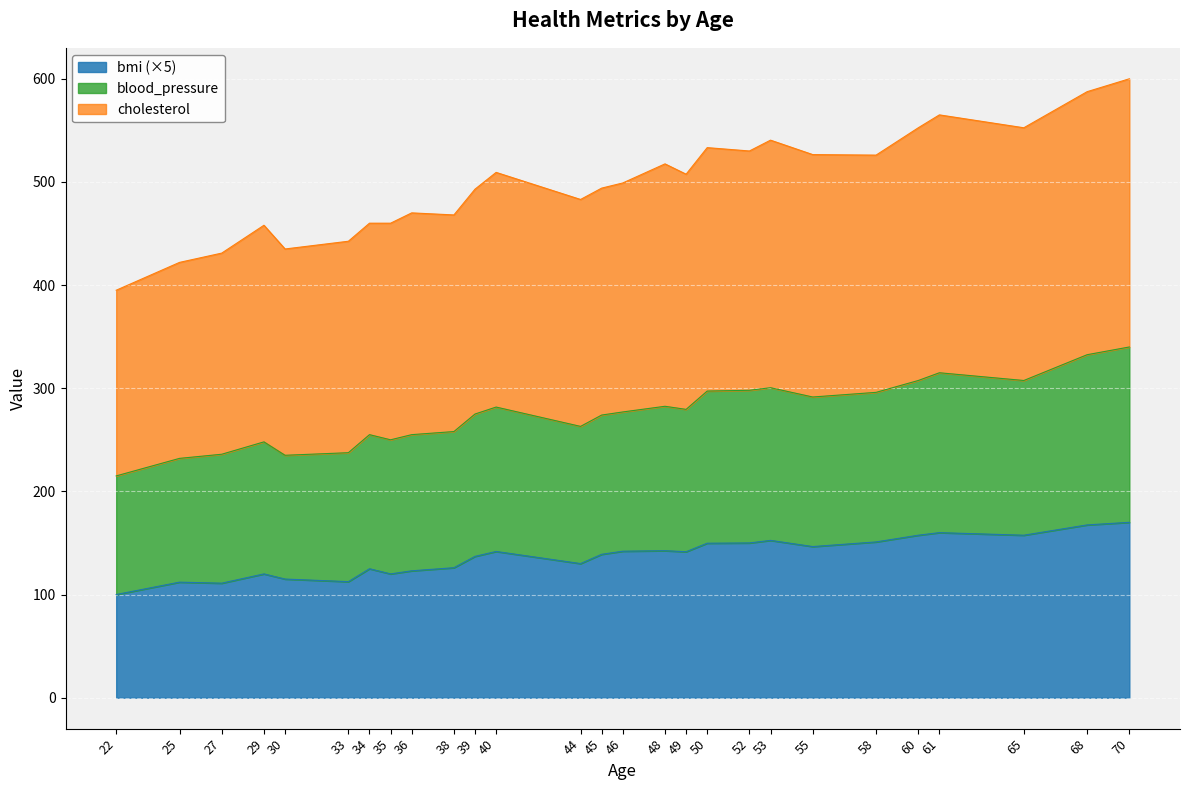

Where does the blood_pressure series first go above 277?

40